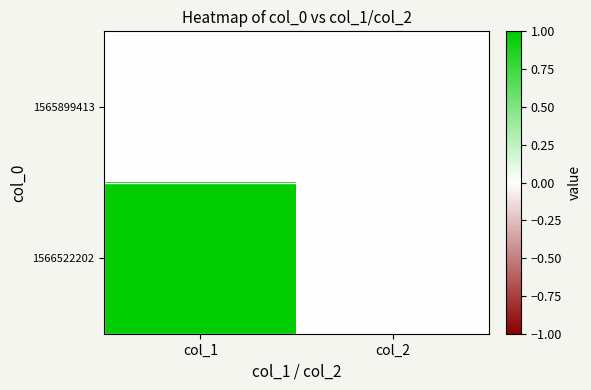

What is the spread (max minus min) of values at col_1?

1